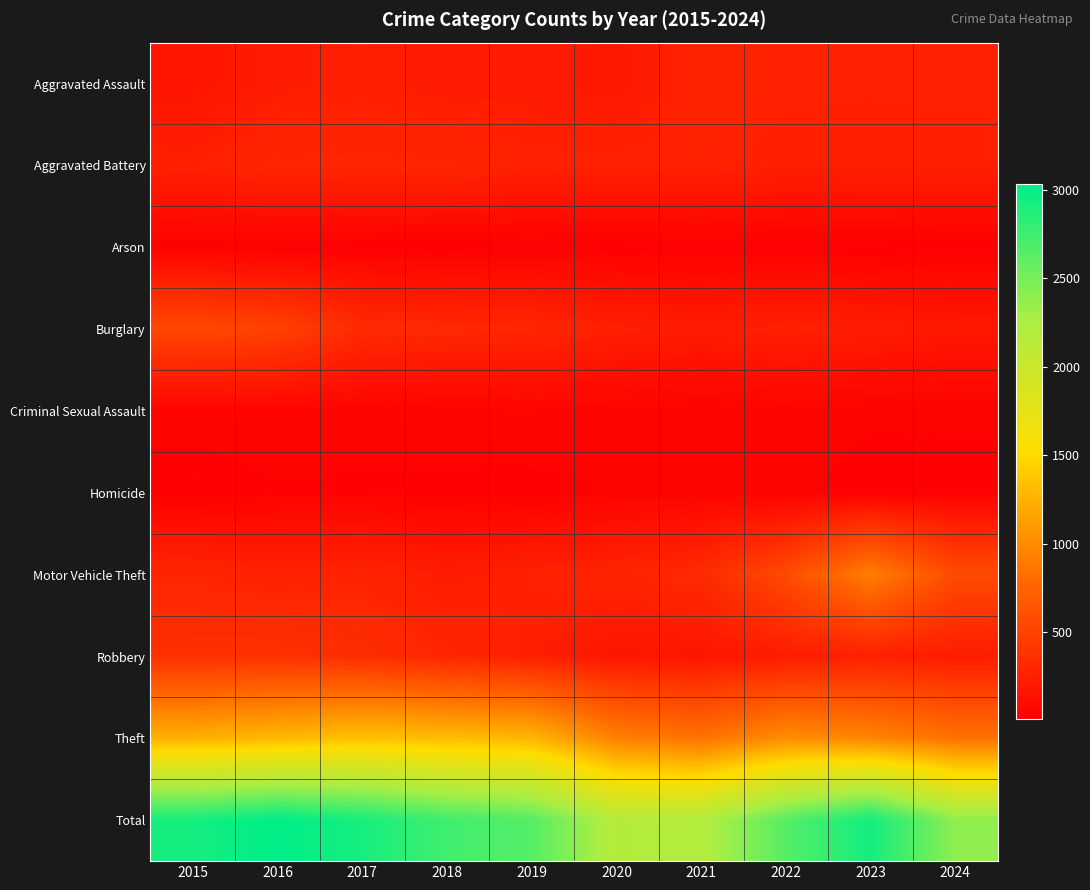

Count the number of categories in the chart.

10